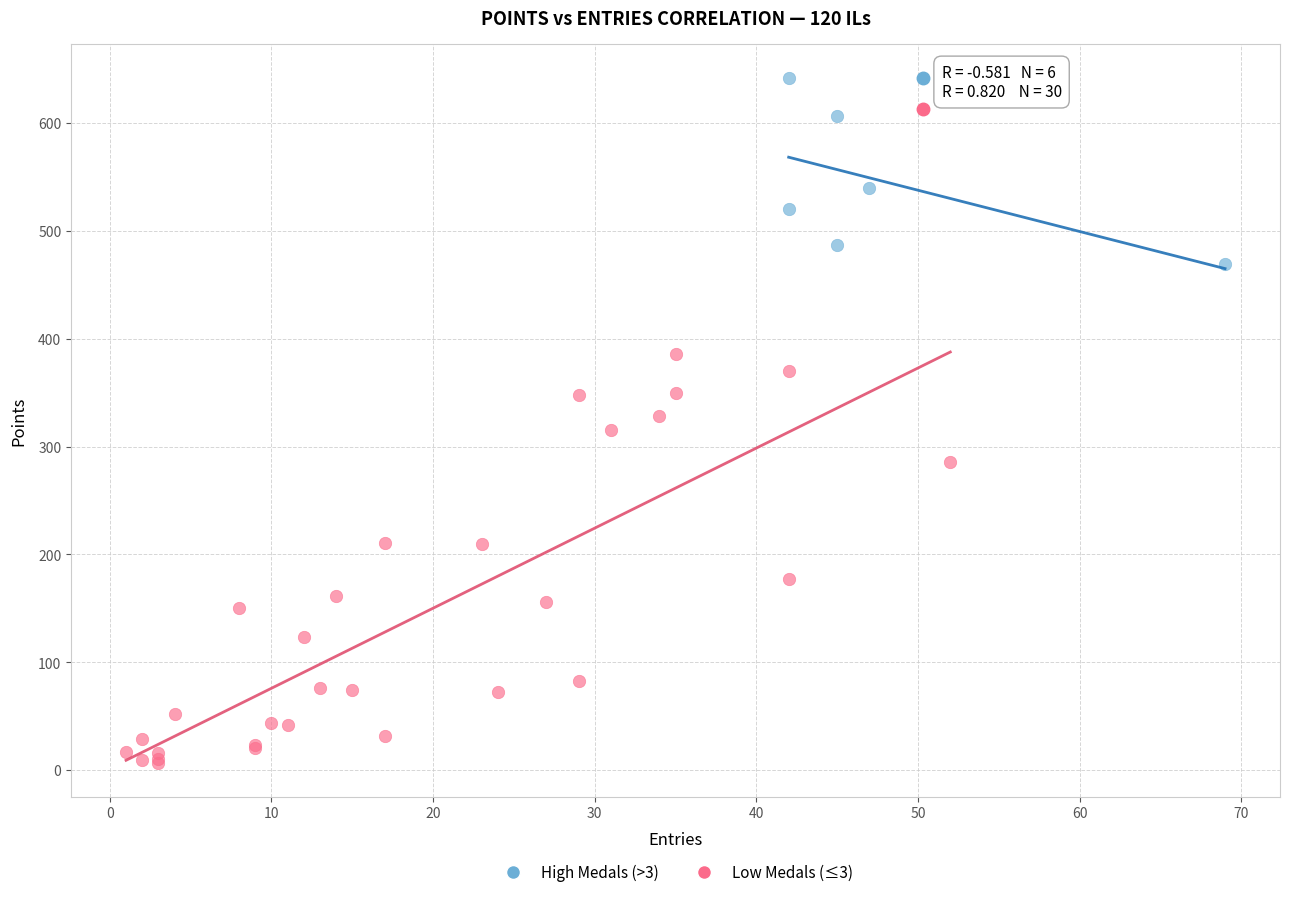

Which series reaches the minimum Y coordinate?

Low Medals (≤3)